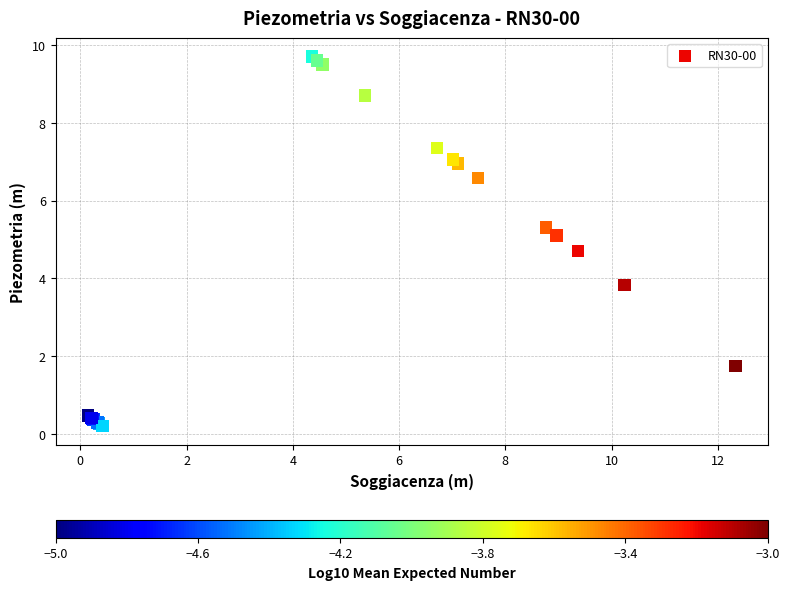

What Y value in the scatter plot is closest to 4?

3.8